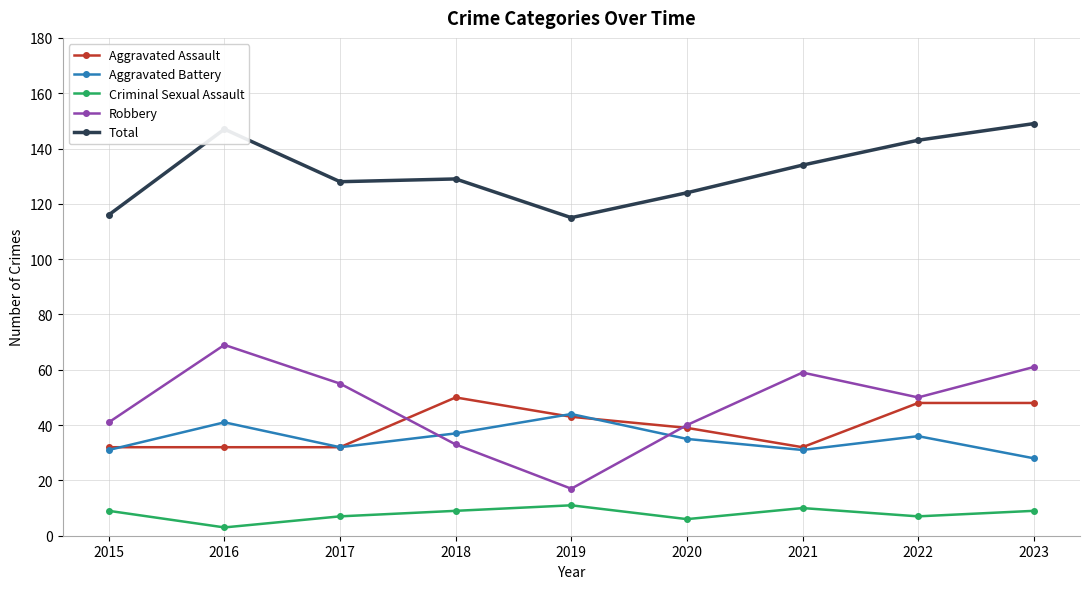

Rank the series at 2016 from highest to lowest value.

Total, Robbery, Aggravated Battery, Aggravated Assault, Criminal Sexual Assault